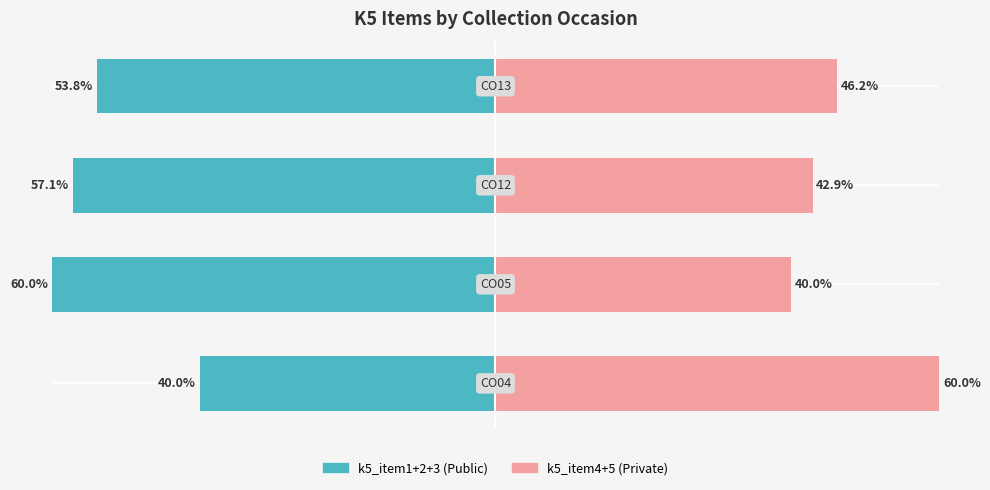

How many groups of bars are there?

4